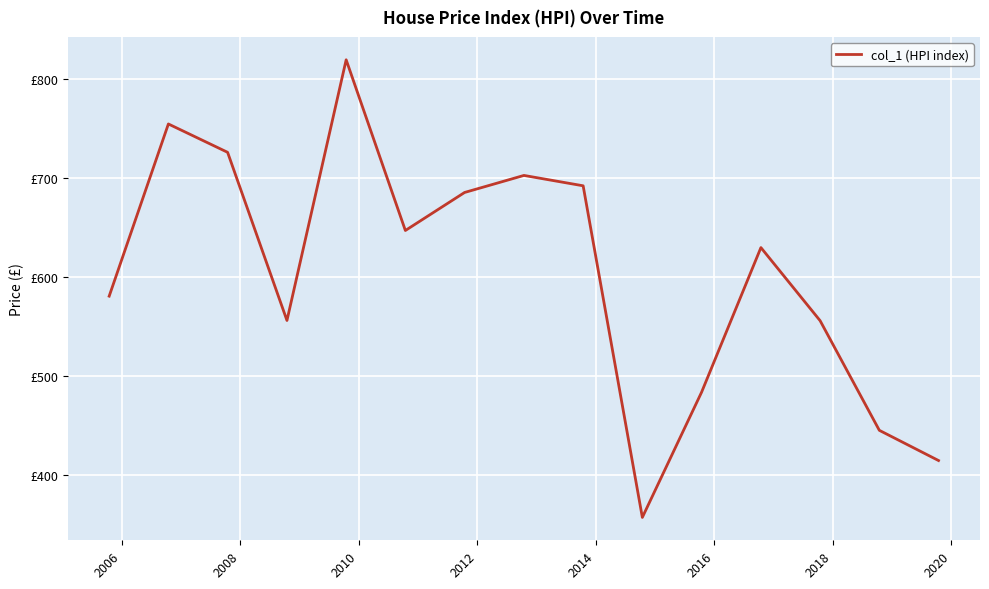

What is the minimum value shown in the chart?

357.4